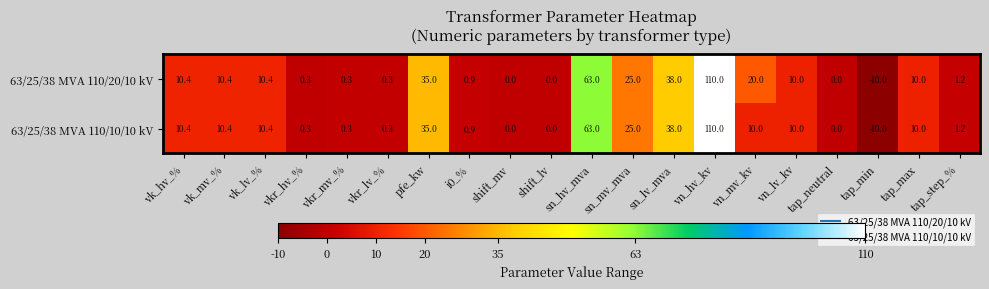

True or false: 63/25/38 MVA 110/20/10 kV has a value of 15.9 at sn_mv_mva.

False